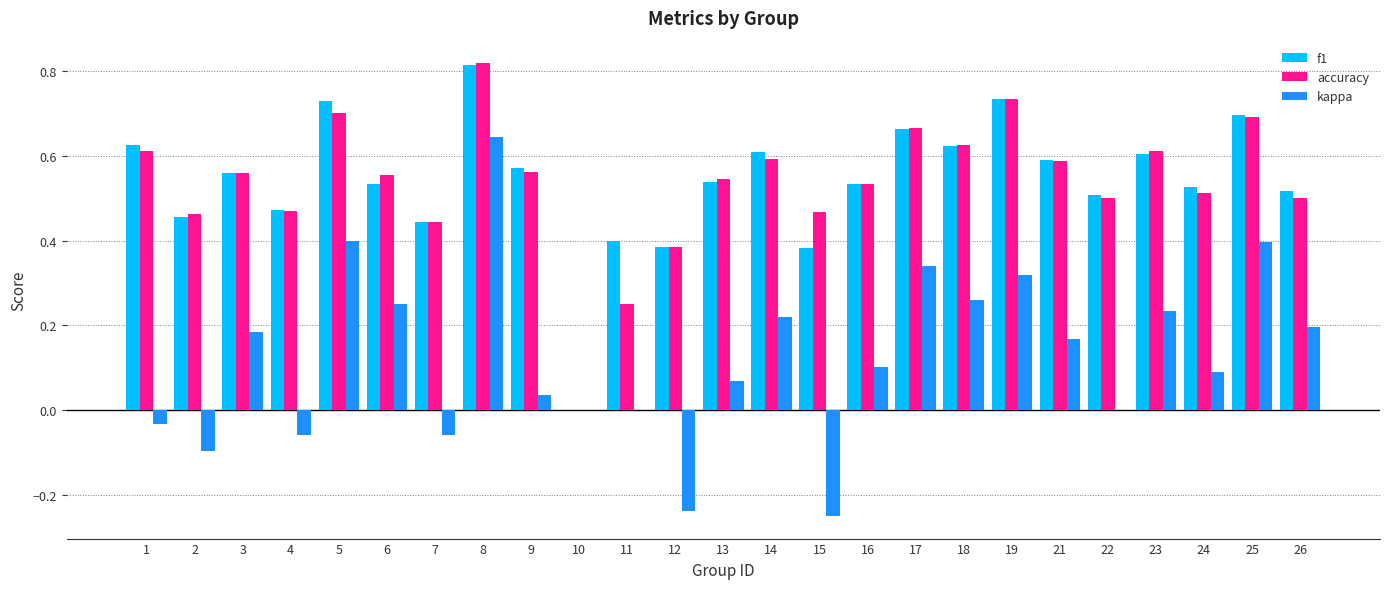

The kappa series shows 0.3 at 21. True or false?

False